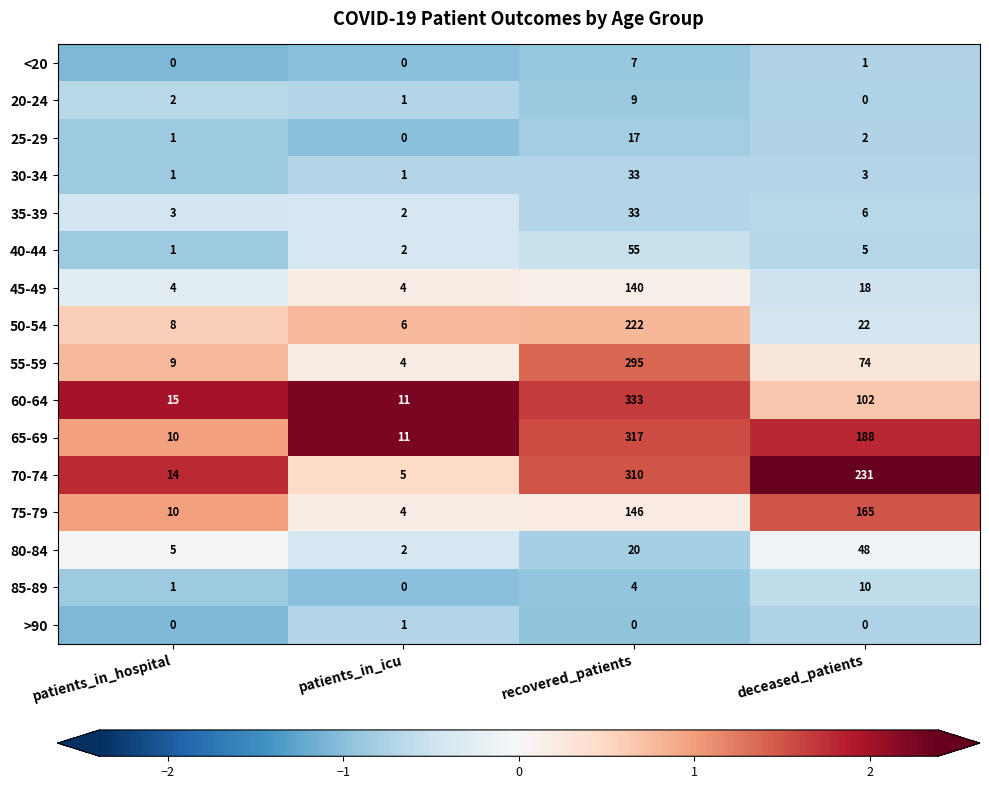

Which series has the widest spread of values?

60-64